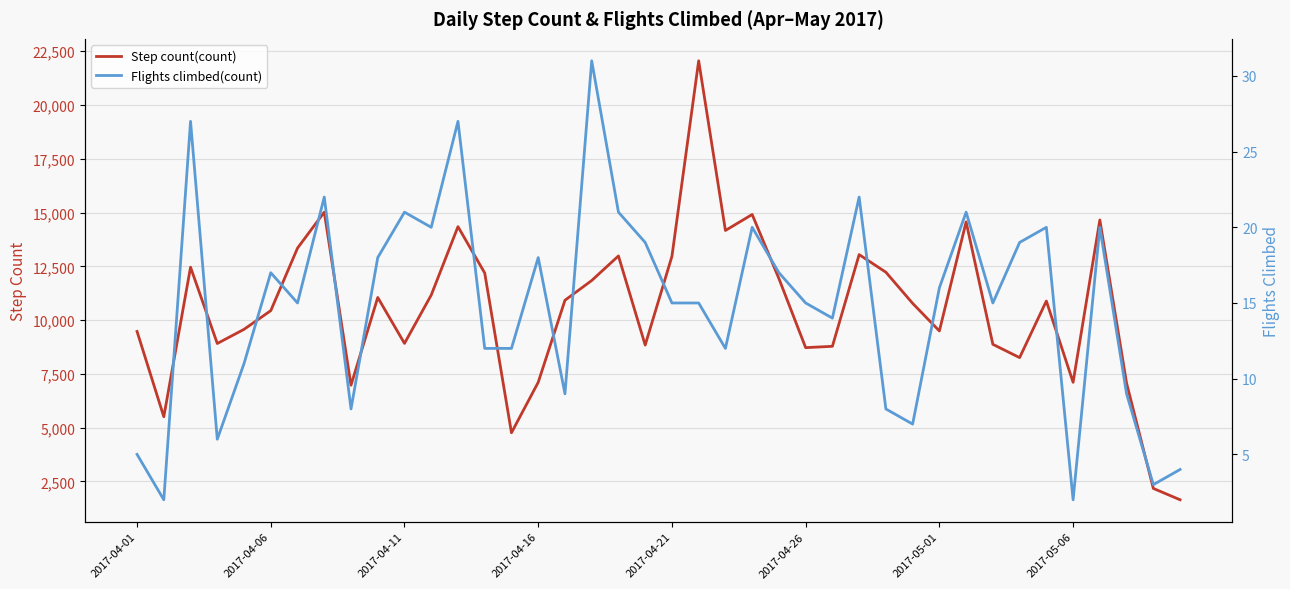

List the series in order of their overall mean, lowest first.

Flights climbed(count), Step count(count)